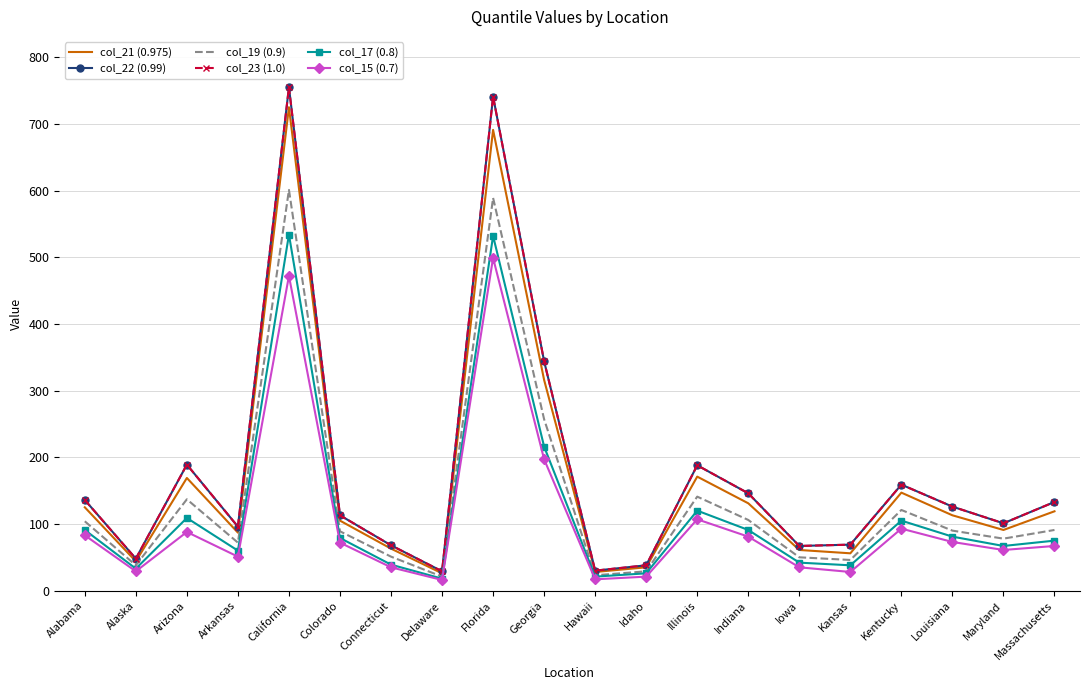

What is the sum of all col_17 (0.8) values?

2377